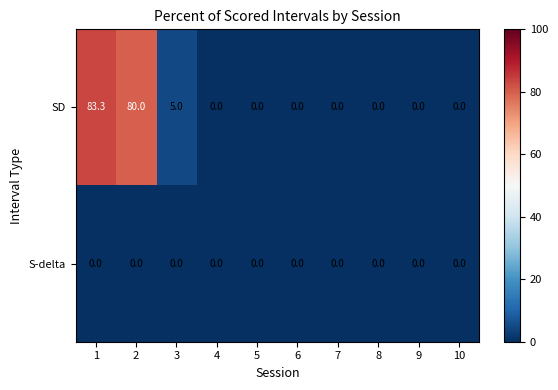

Reading right to left, list all the values displayed in this chart.

SD: 10=0.0	9=0.0	8=0.0	7=0.0	6=0.0	5=0.0	4=0.0	3=5.0	2=80.0	1=83.3
S-delta: 10=0.0	9=0.0	8=0.0	7=0.0	6=0.0	5=0.0	4=0.0	3=0.0	2=0.0	1=0.0